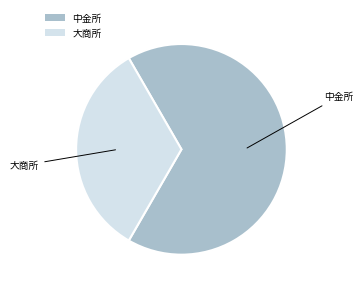

Which has a higher value, 中金所 or 大商所?

中金所